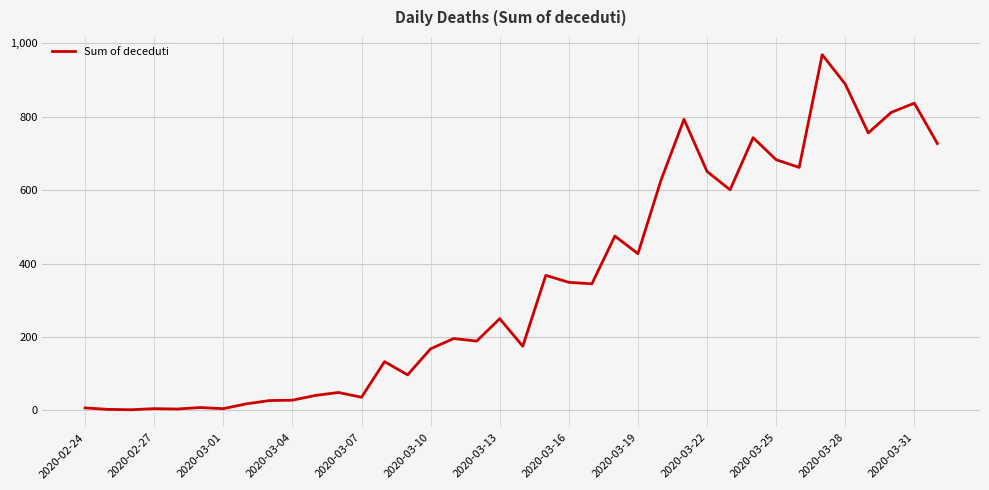

What is the greatest value displayed?

969